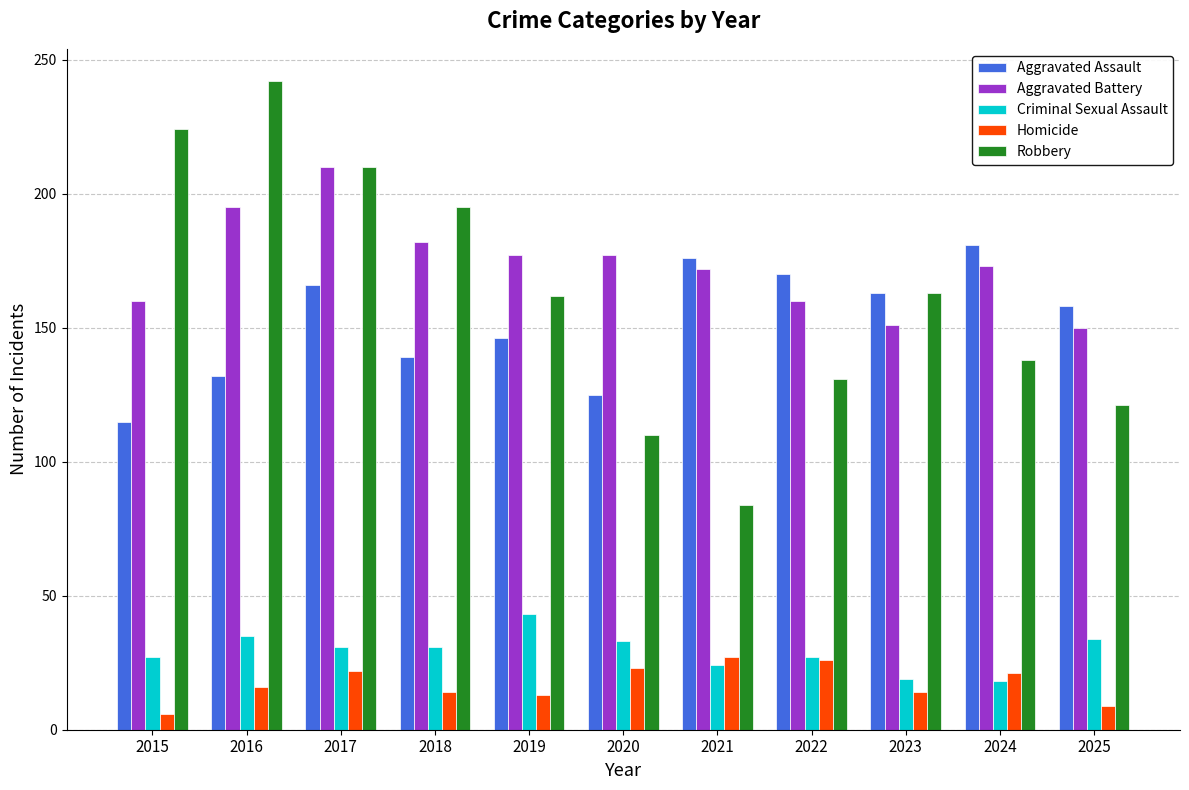

Read the Robbery value at 2020.

110